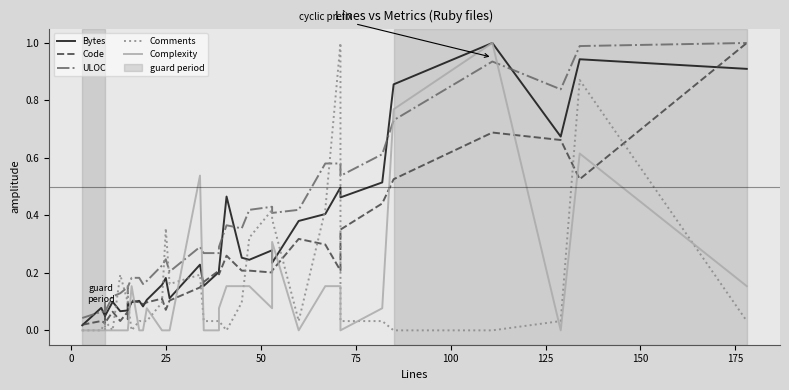

True or false: Comments and Complexity intersect in this chart.

True